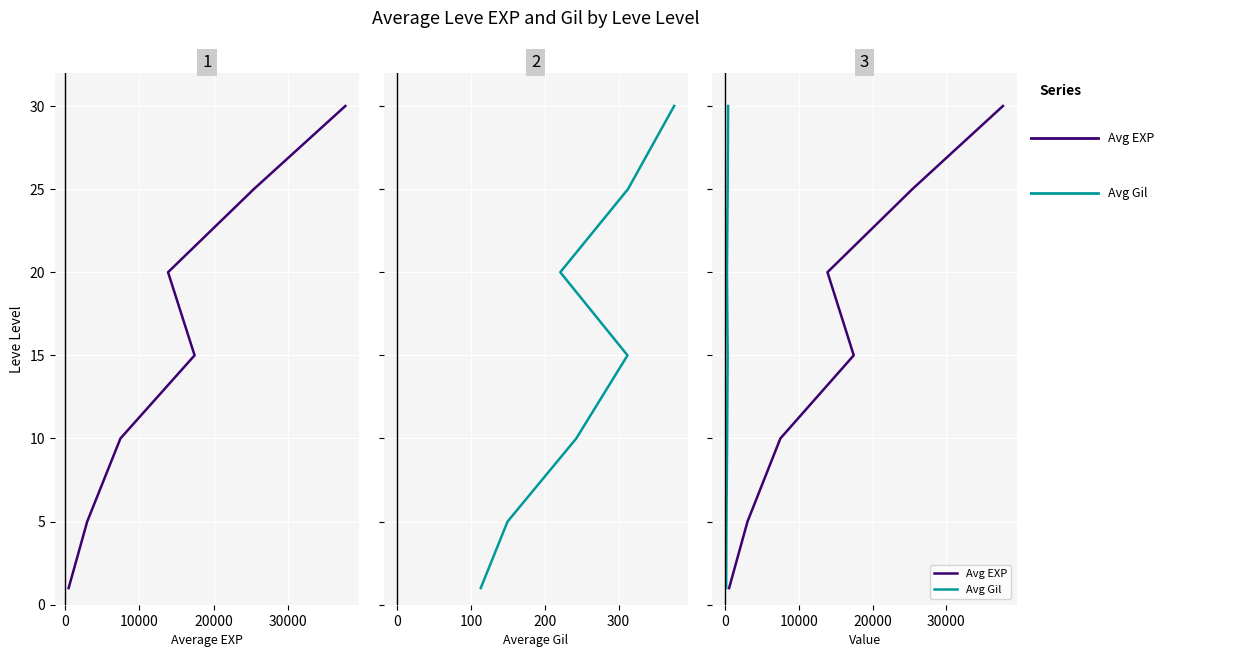

True or false: Avg EXP and Avg Gil cross at least once.

False